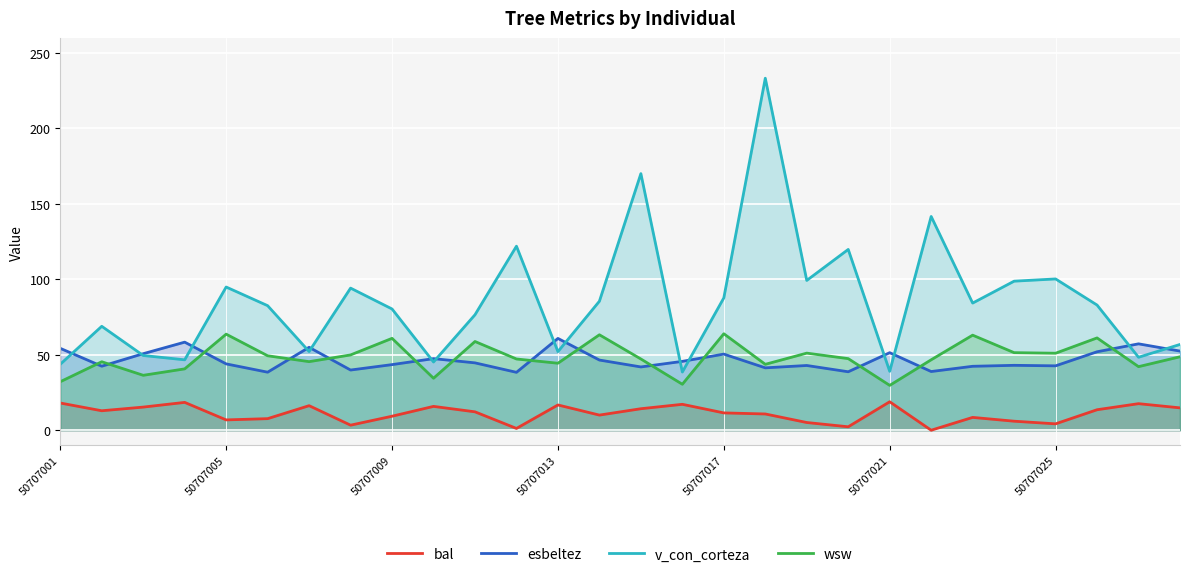

What is the spread (max minus min) of values at 50707021?

32.5